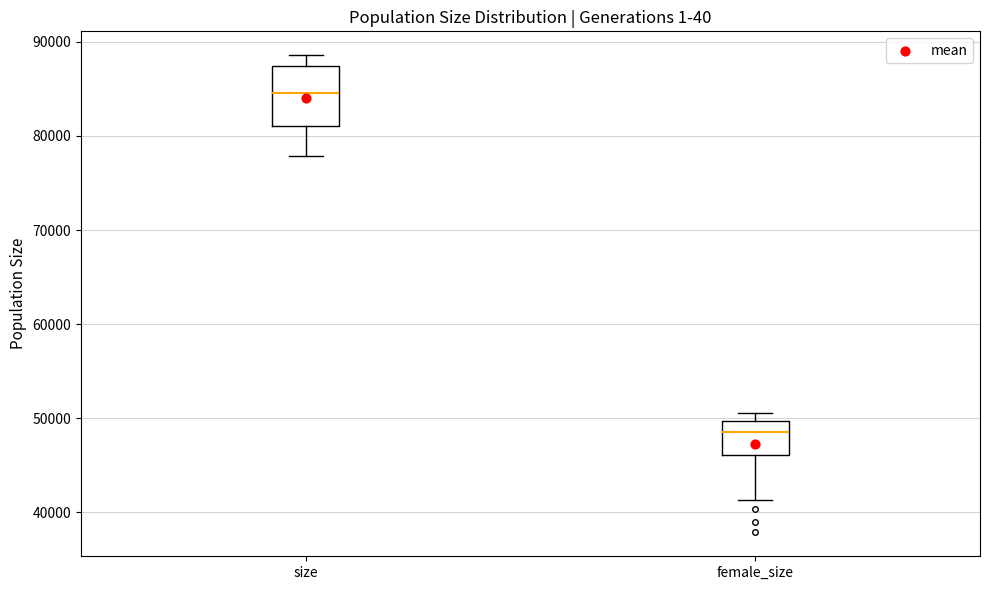

Which box has the lowest median line?

female_size